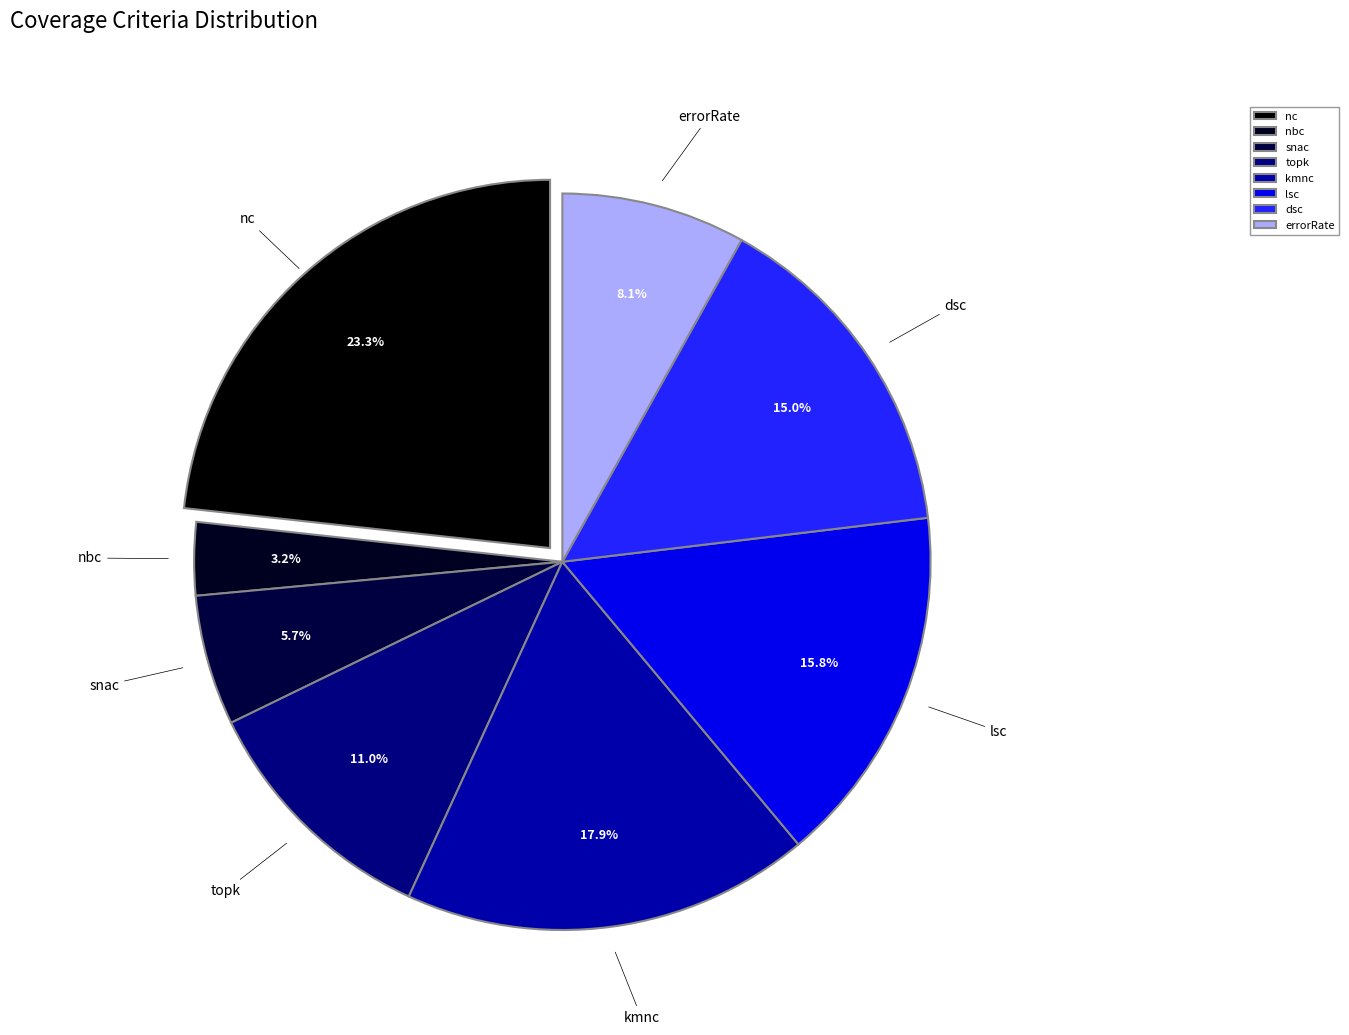

To the nearest percent, what is the average slice percentage?

12%